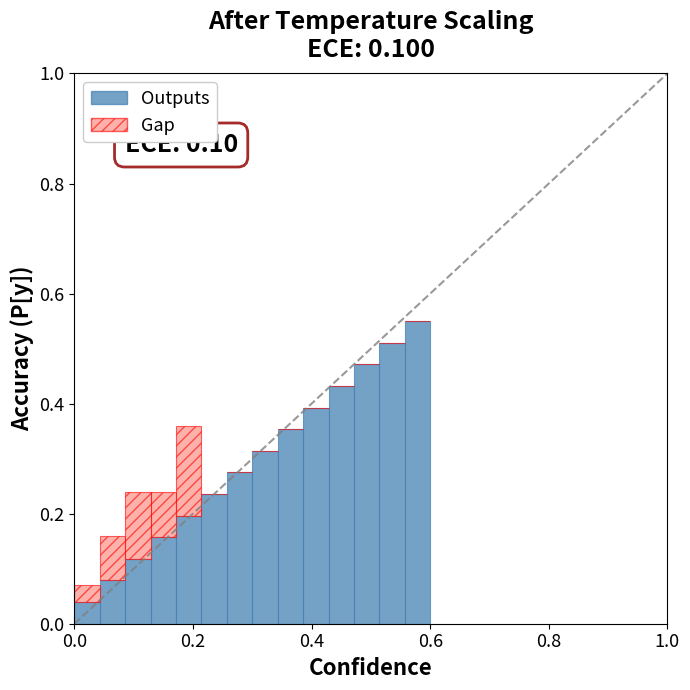

Does the chart contain stacked bars?

Yes